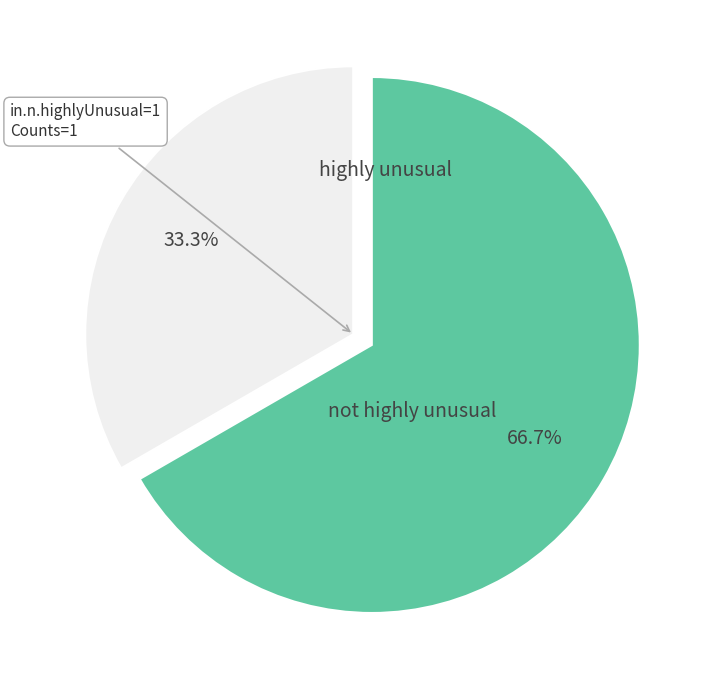

Is there a majority slice in this chart?

Yes